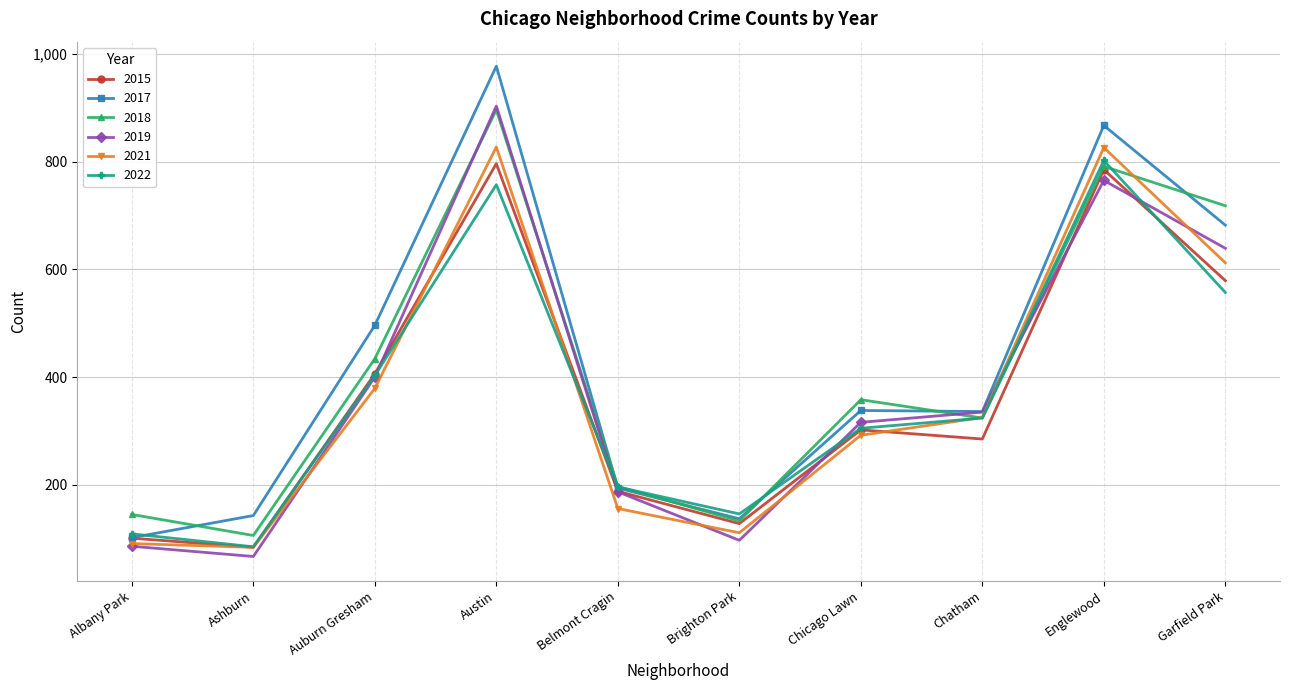

What is the approximate value of 2015 at Auburn Gresham, to the nearest 100?

400